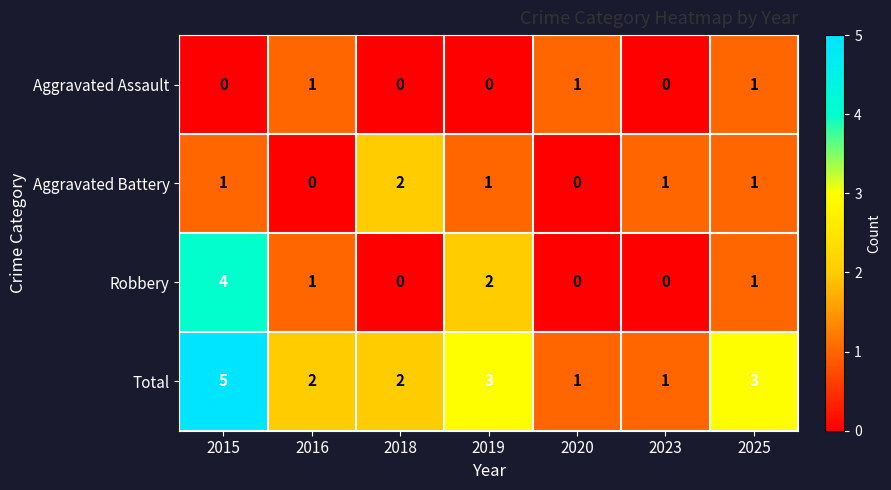

True or false: Total has a value of 2 at 2018.

True